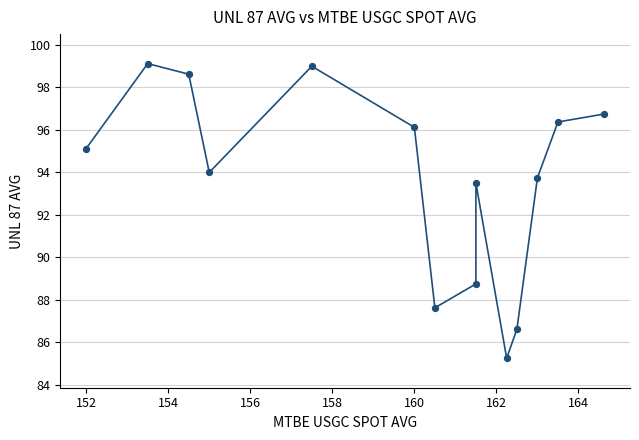

What is the range of Y values (max minus min)?

13.9